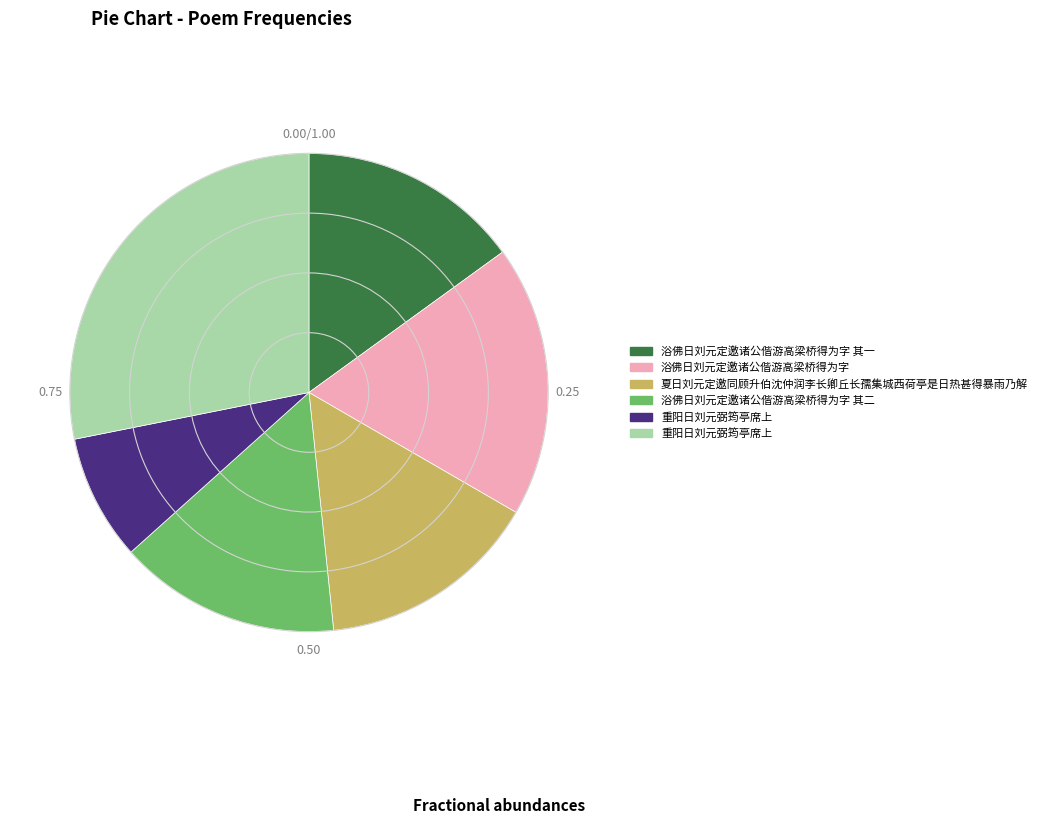

Does any single category account for the majority?

No